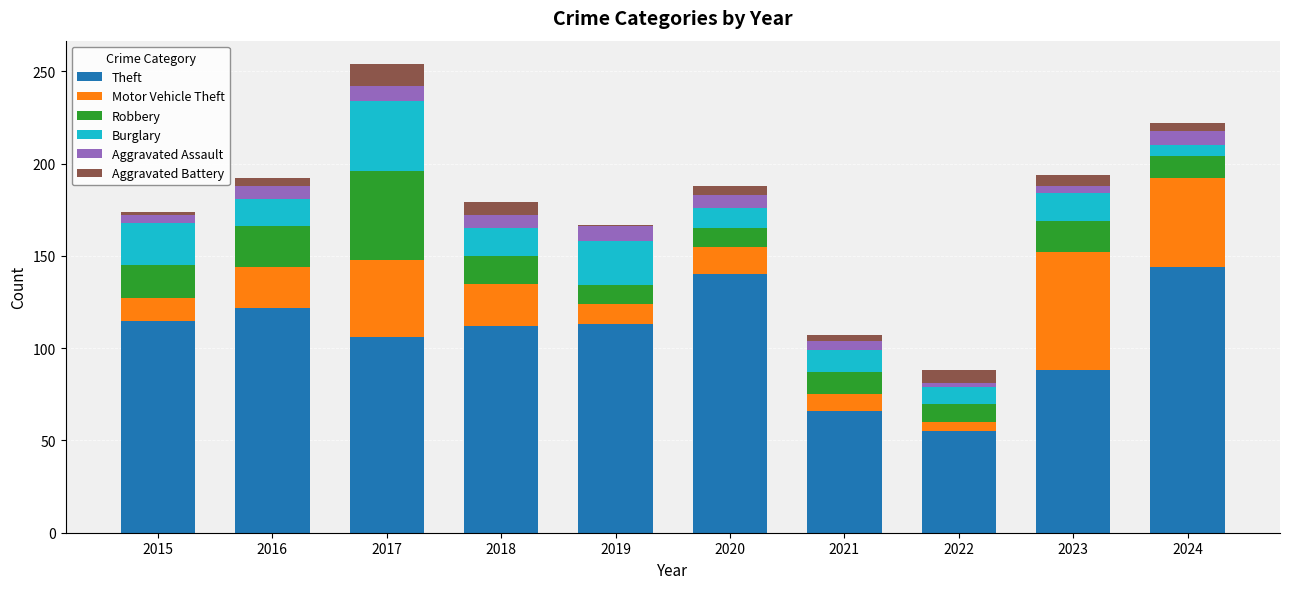

Are the bars grouped side by side (vs. stacked)?

No